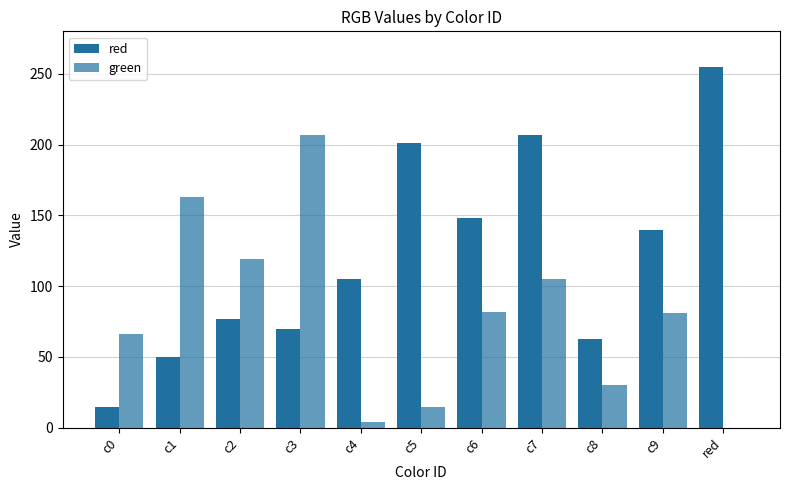

Count the number of data series in this chart.

2